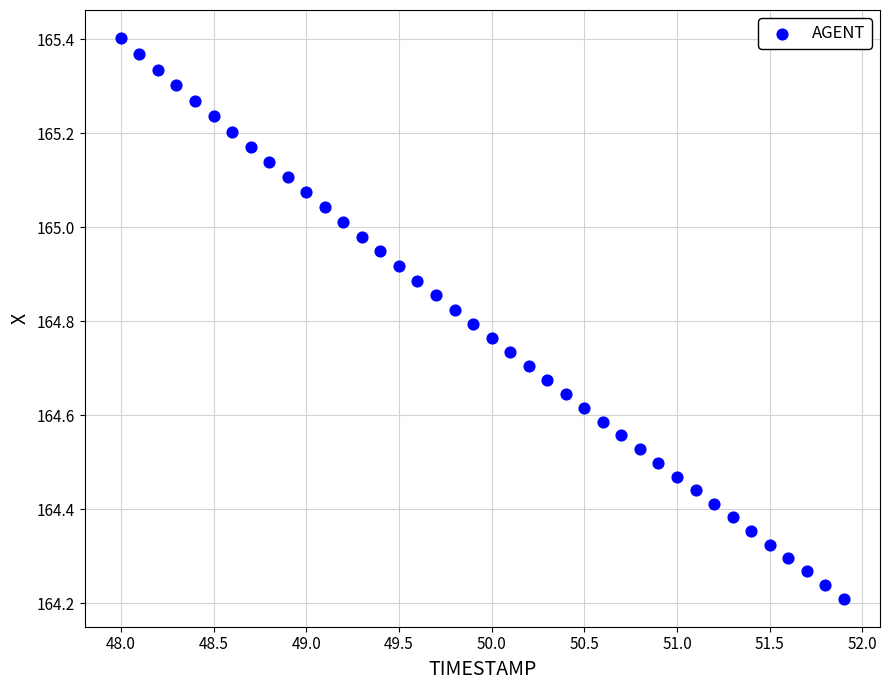

What is the range of Y values (max minus min)?

1.2